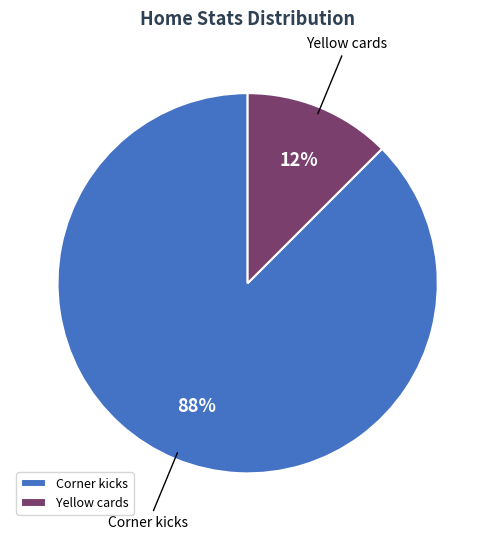

Is there a majority slice in this chart?

Yes